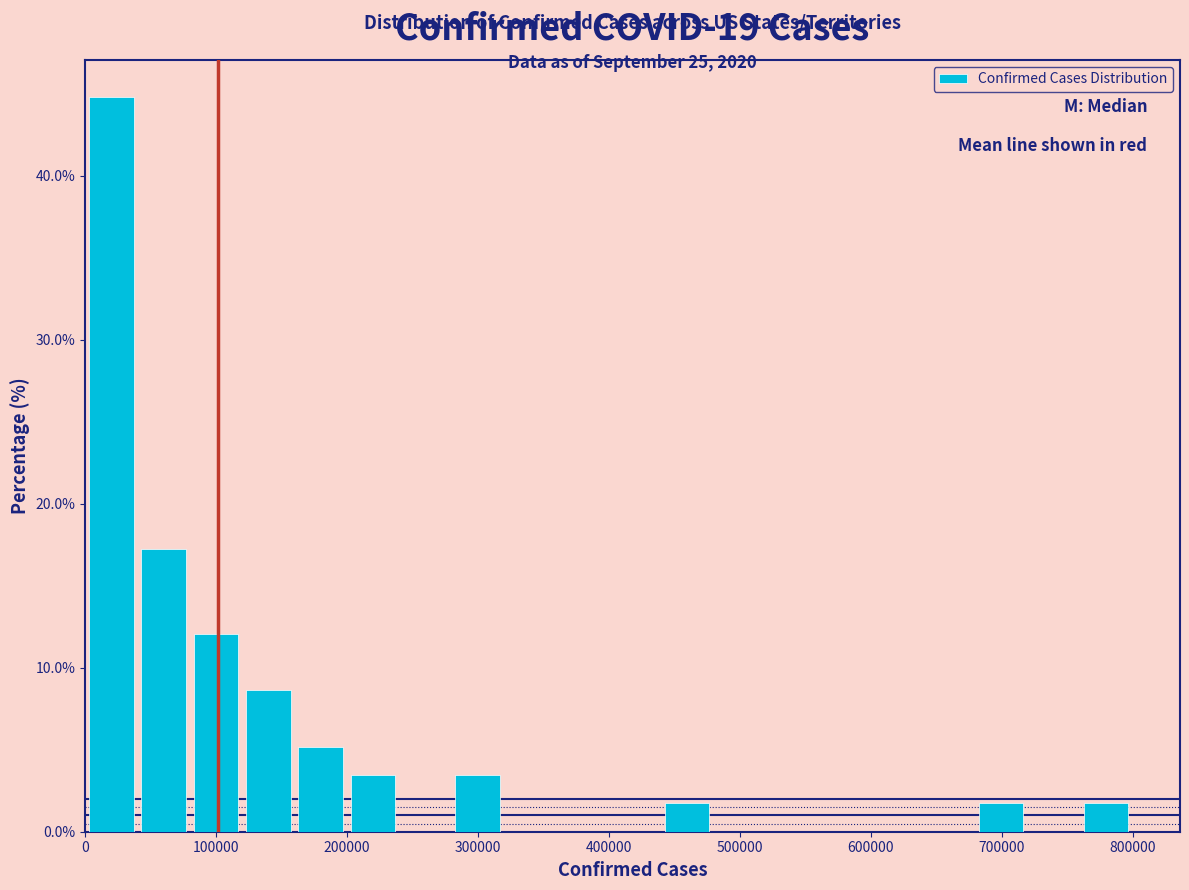

Around what value on the x-axis is the tallest bar? Give the approximate position of its centre, as read against the axis.

20000